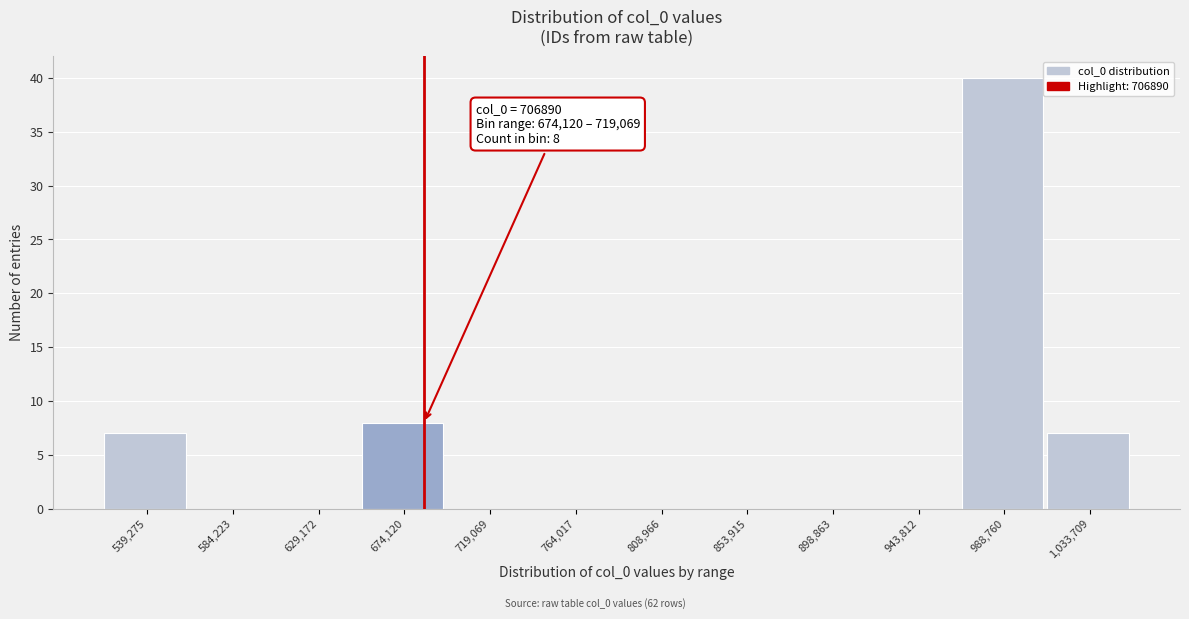

Reading left to right, list all the values displayed in this chart.

539,275=7	584,223=0	629,172=0	674,120=8	719,069=0	764,017=0	808,966=0	853,915=0	898,863=0	943,812=0	988,760=40	1,033,709=7